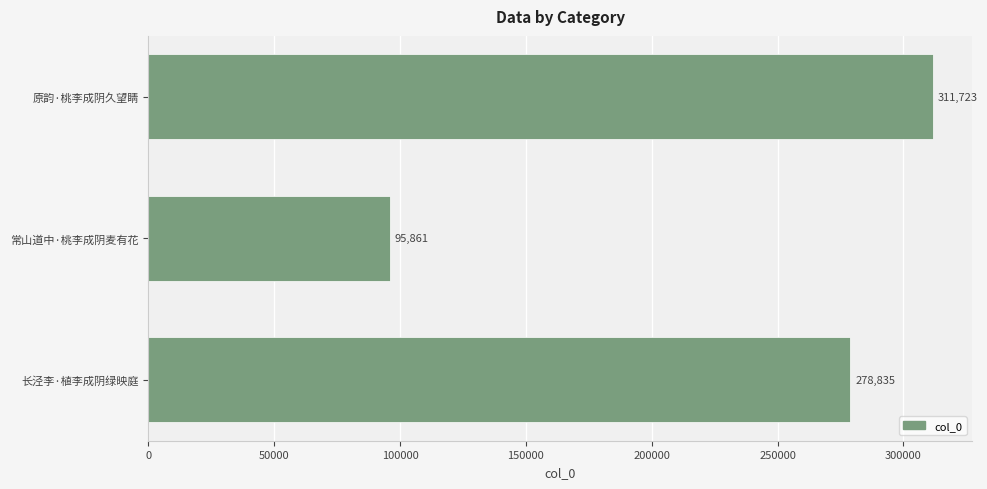

Reading top to bottom, list all the values displayed in this chart.

原韵·桃李成阴久望睛=311723	常山道中·桃李成阴麦有花=95861	长泾李·植李成阴绿映庭=278835